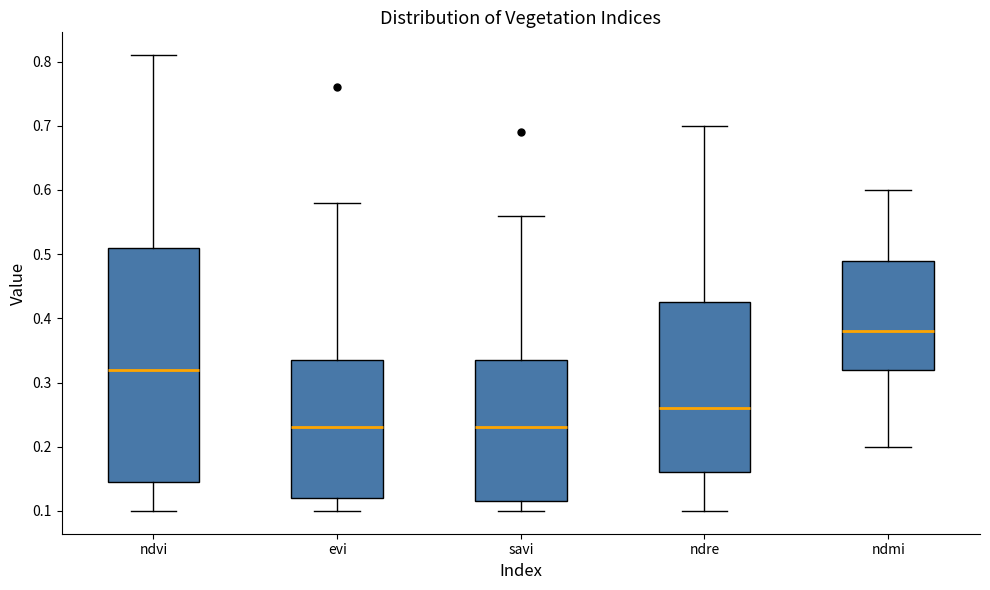

Which box is the tallest, from its lower edge to its upper edge?

ndvi